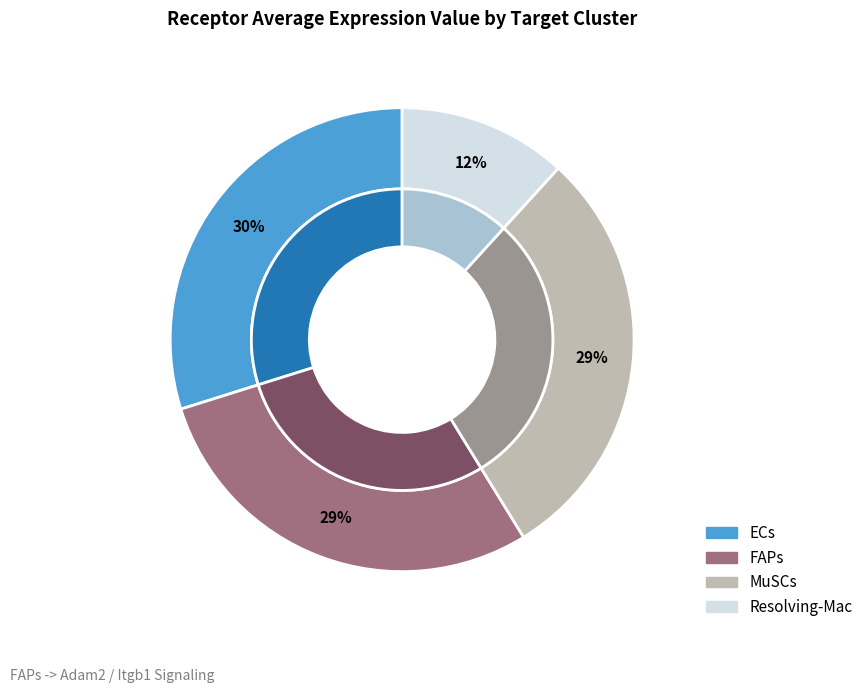

Is Resolving-Mac the majority of the pie?

No